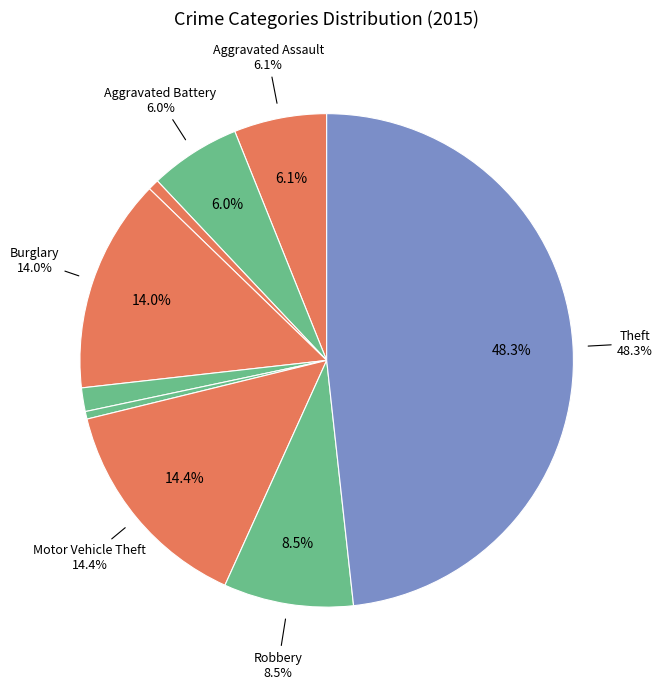

Which has a higher value, Aggravated Battery or Burglary?

Burglary